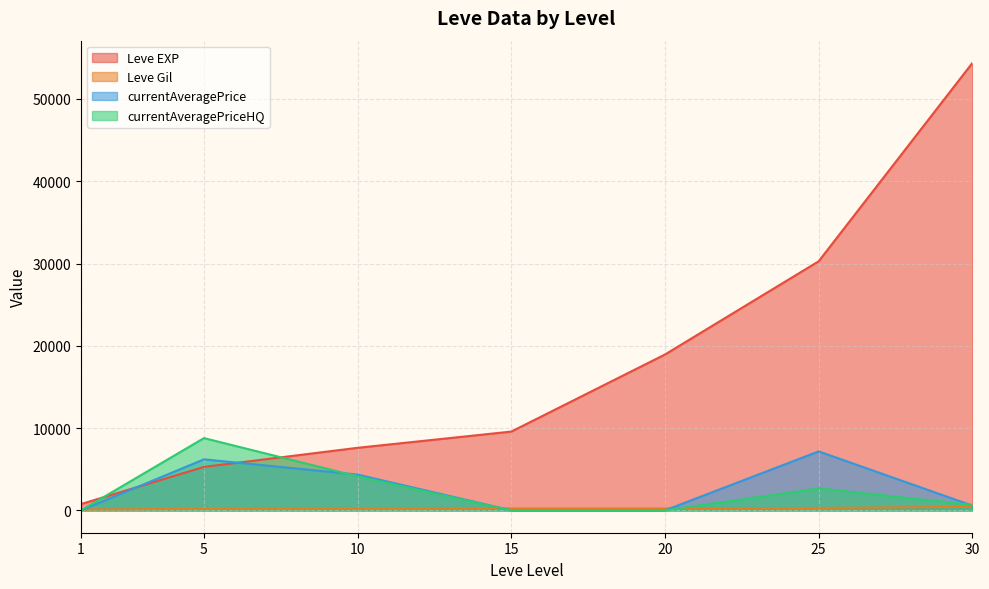

Where do currentAveragePrice and Leve Gil first cross each other?

1 and 5